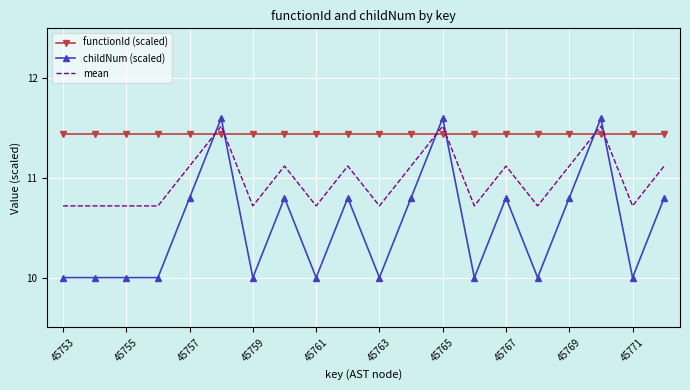

What is the maximum value for childNum (scaled)?

11.6